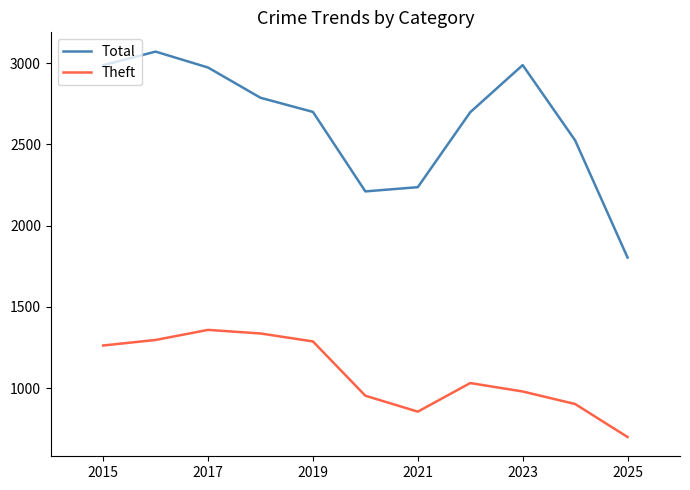

What is the difference between the maximum and minimum values in the Theft series?

659